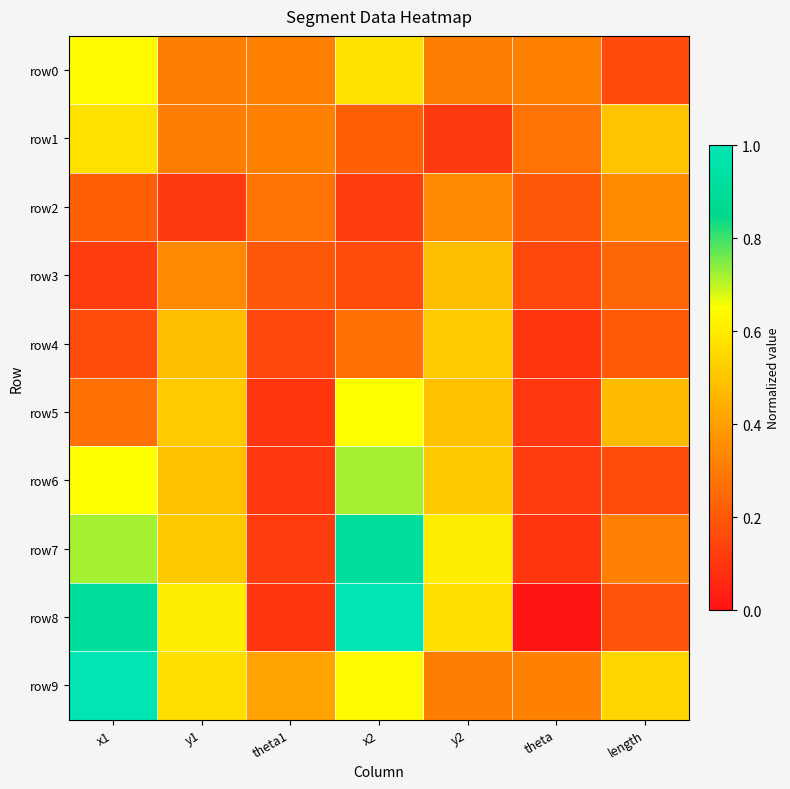

At theta, list the series in order from largest to smallest.

row9, row0, row1, row2, row3, row6, row5, row4, row7, row8